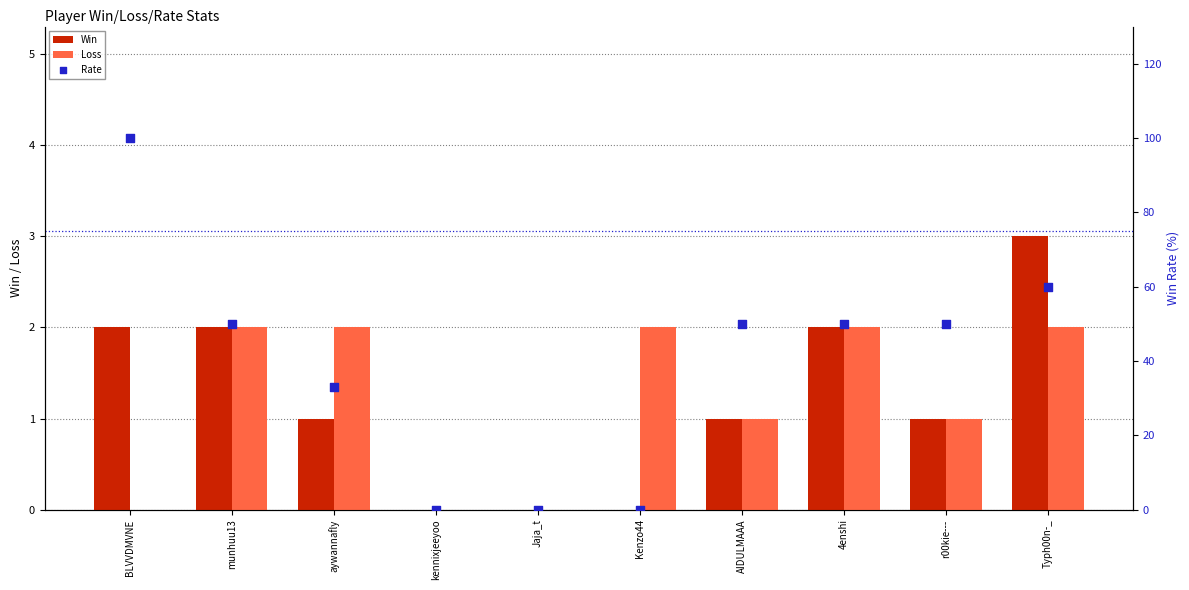

At which category is the sum across all series the highest?

BLVVDMVNE